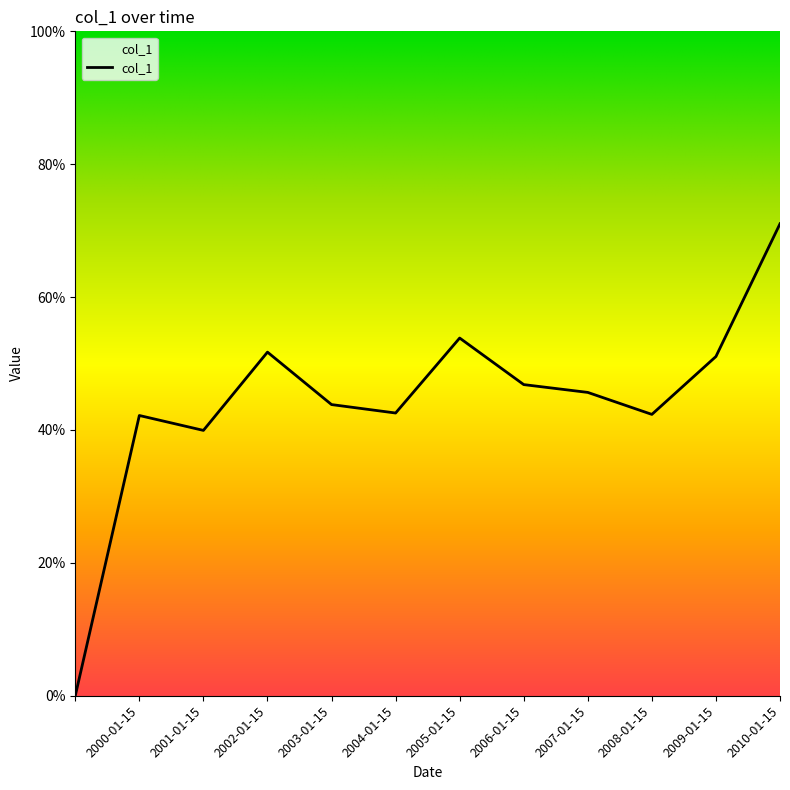

Reading right to left, list all the values displayed in this chart.

0.7	0.5	0.4	0.5	0.5	0.5	0.4	0.4	0.5	0.4	0.4	0.0